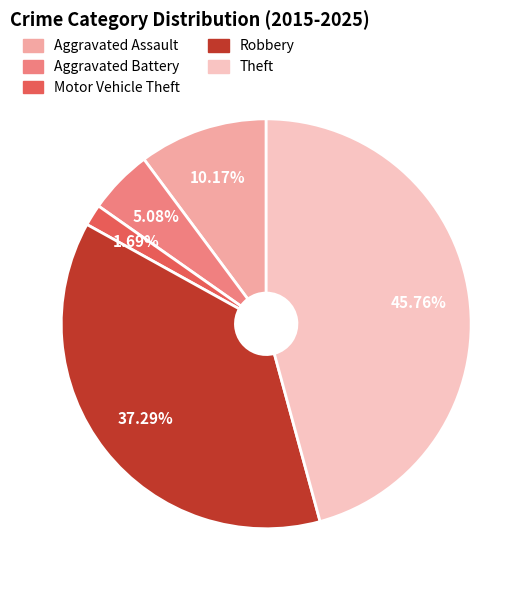

What is the largest slice in the pie chart?

Theft